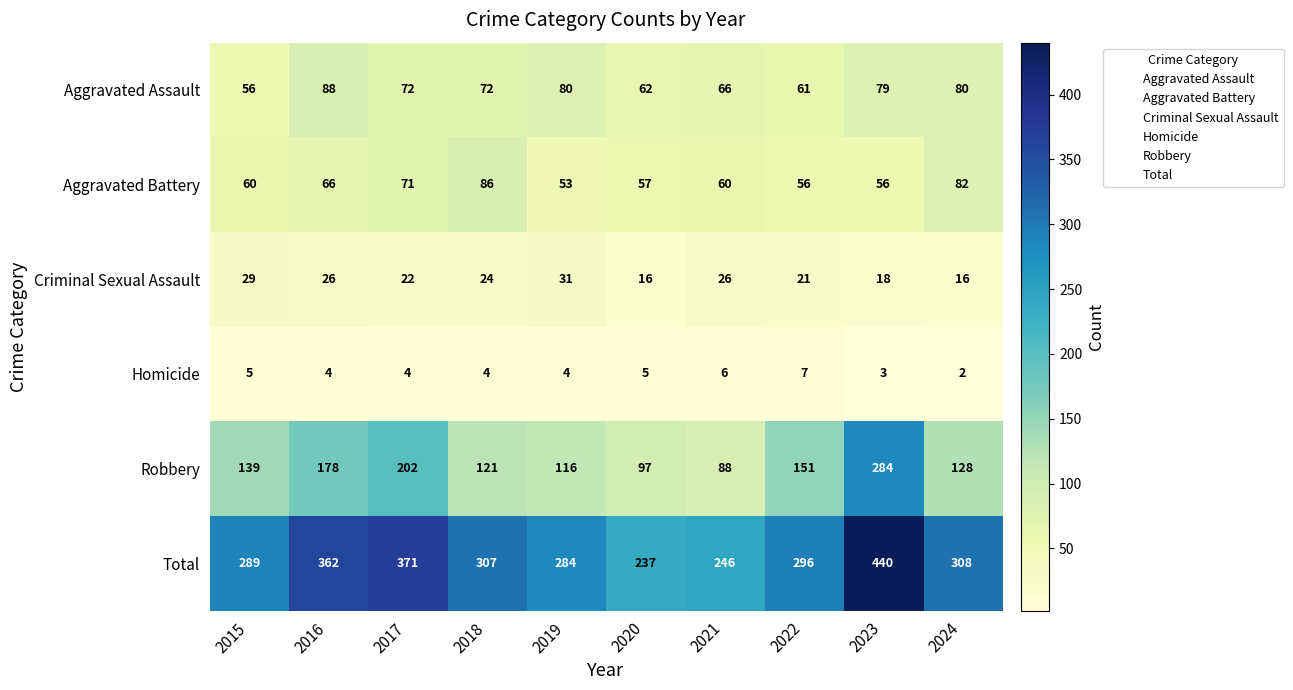

What is the sum of the Criminal Sexual Assault values at 2015 and 2019?

60